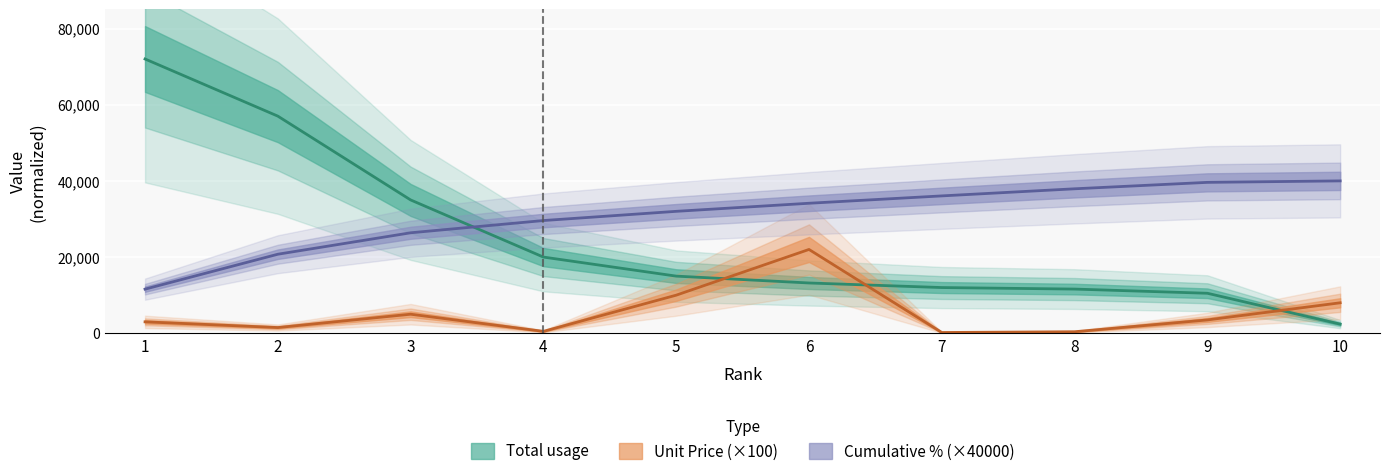

In Unit Price, how many points are lower than both neighbors (excluding endpoints)?

3